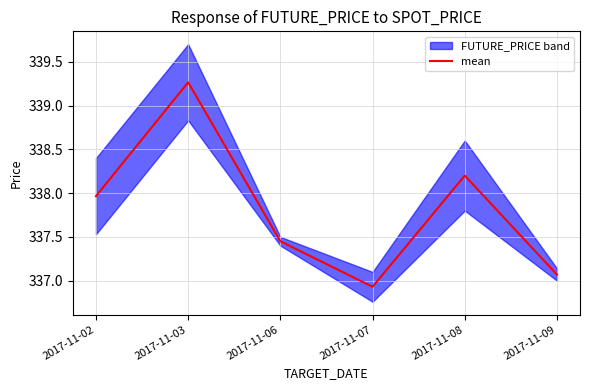

What is the minimum value shown in the chart?

336.9